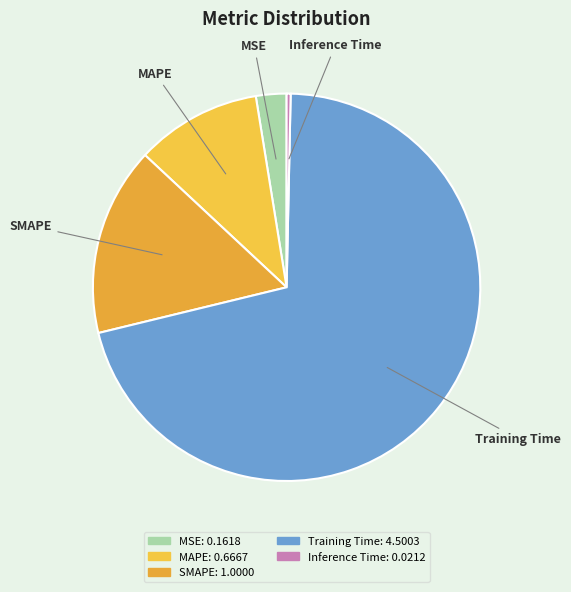

What is the largest slice in the pie chart?

Training Time